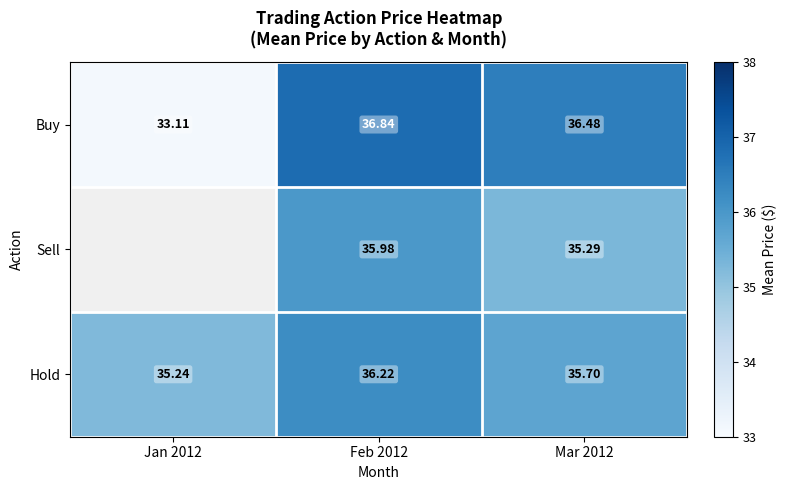

Between Feb 2012 and Mar 2012, which series saw the biggest shift?

Sell